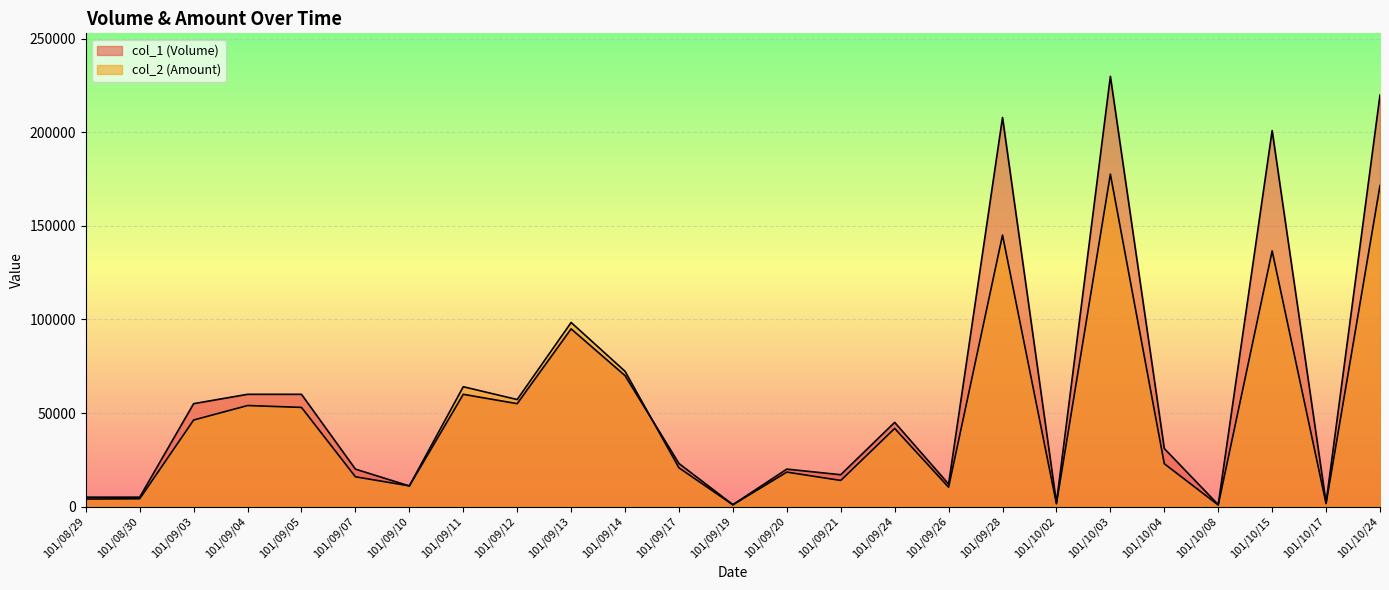

Between 101/09/19 and 101/10/08, which series saw the biggest shift?

col_2 (Amount)